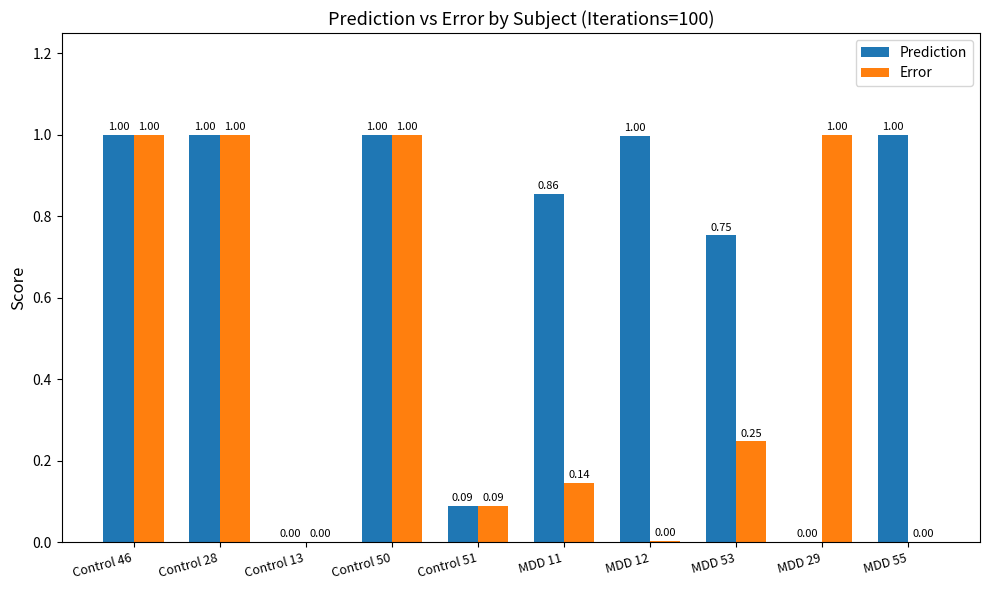

What is the spread (max minus min) of values at MDD 12?

1.0